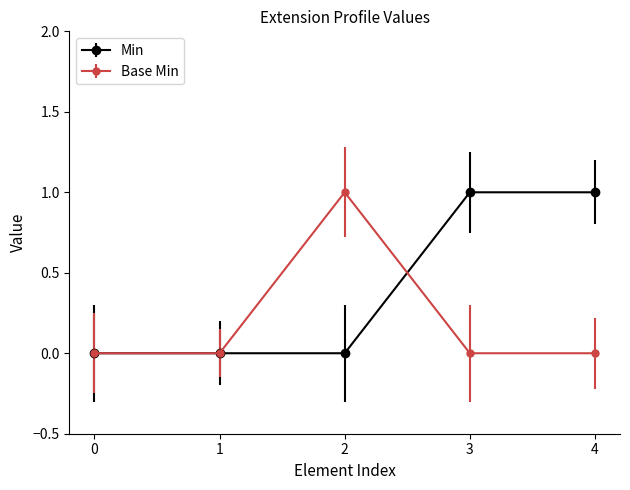

The value of Base Min at 0 is 1. True or false?

False